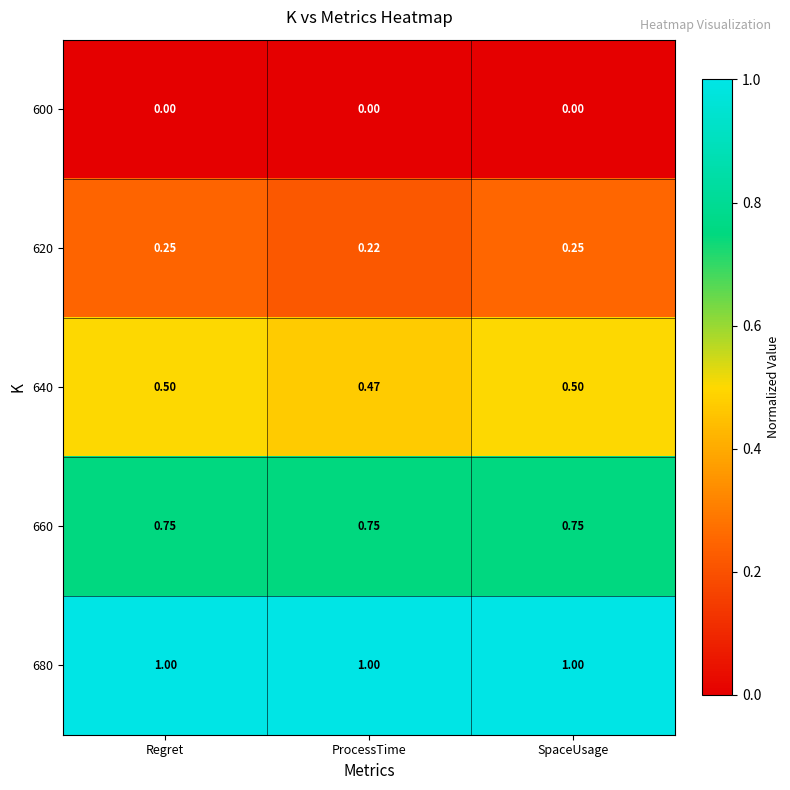

Is the value of 600 at Regret greater than the value of 620 at Regret?

No